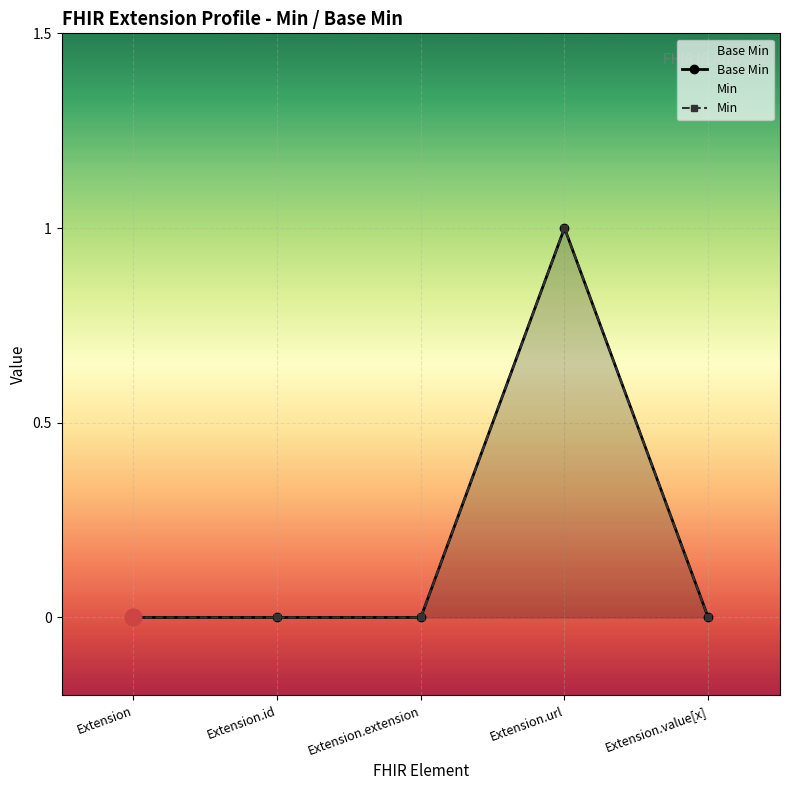

Rank the series at Extension.url from lowest to highest value.

Base Min, Min